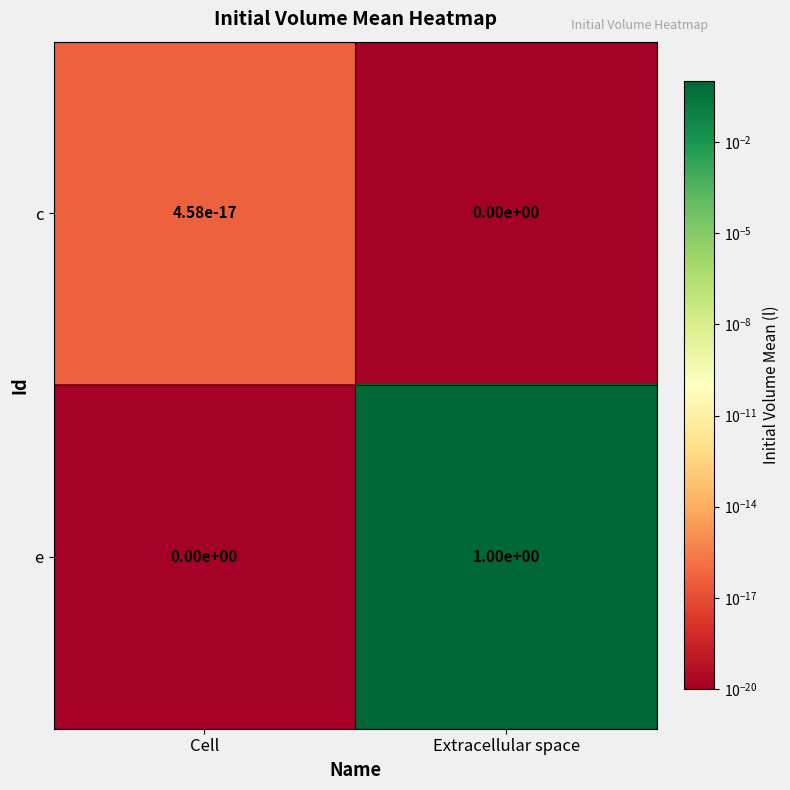

Which series has the largest total across all categories?

e